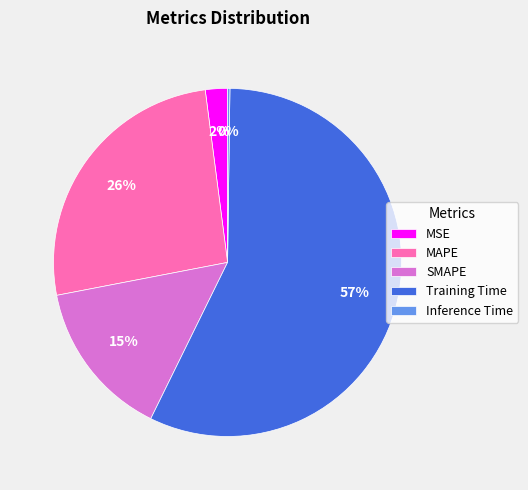

Does any single category account for the majority?

Yes